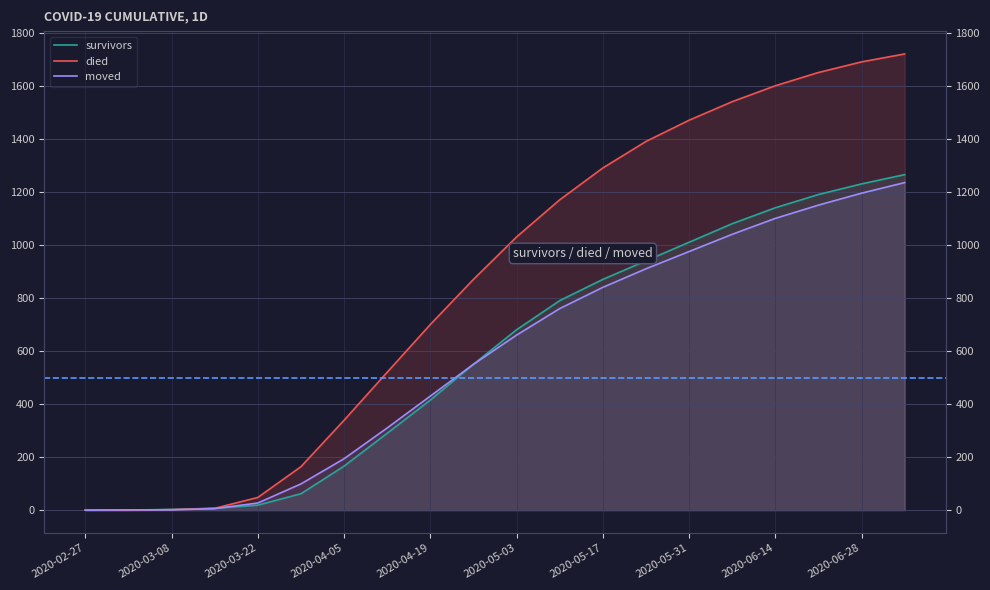

At which label does moved reach its peak?

19